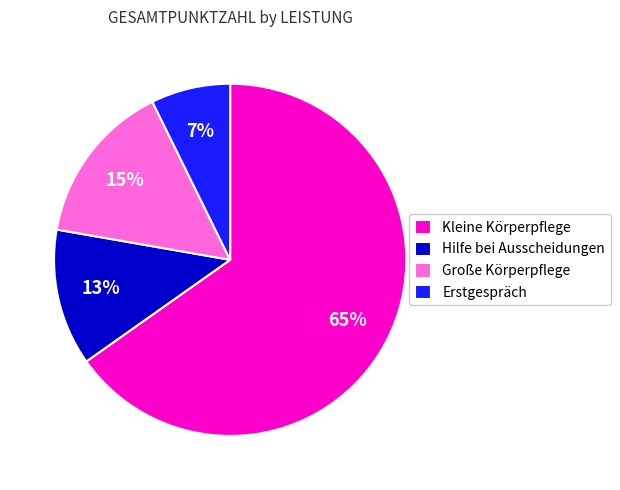

Is the sum of Kleine Körperpflege and Erstgespräch greater than half?

Yes